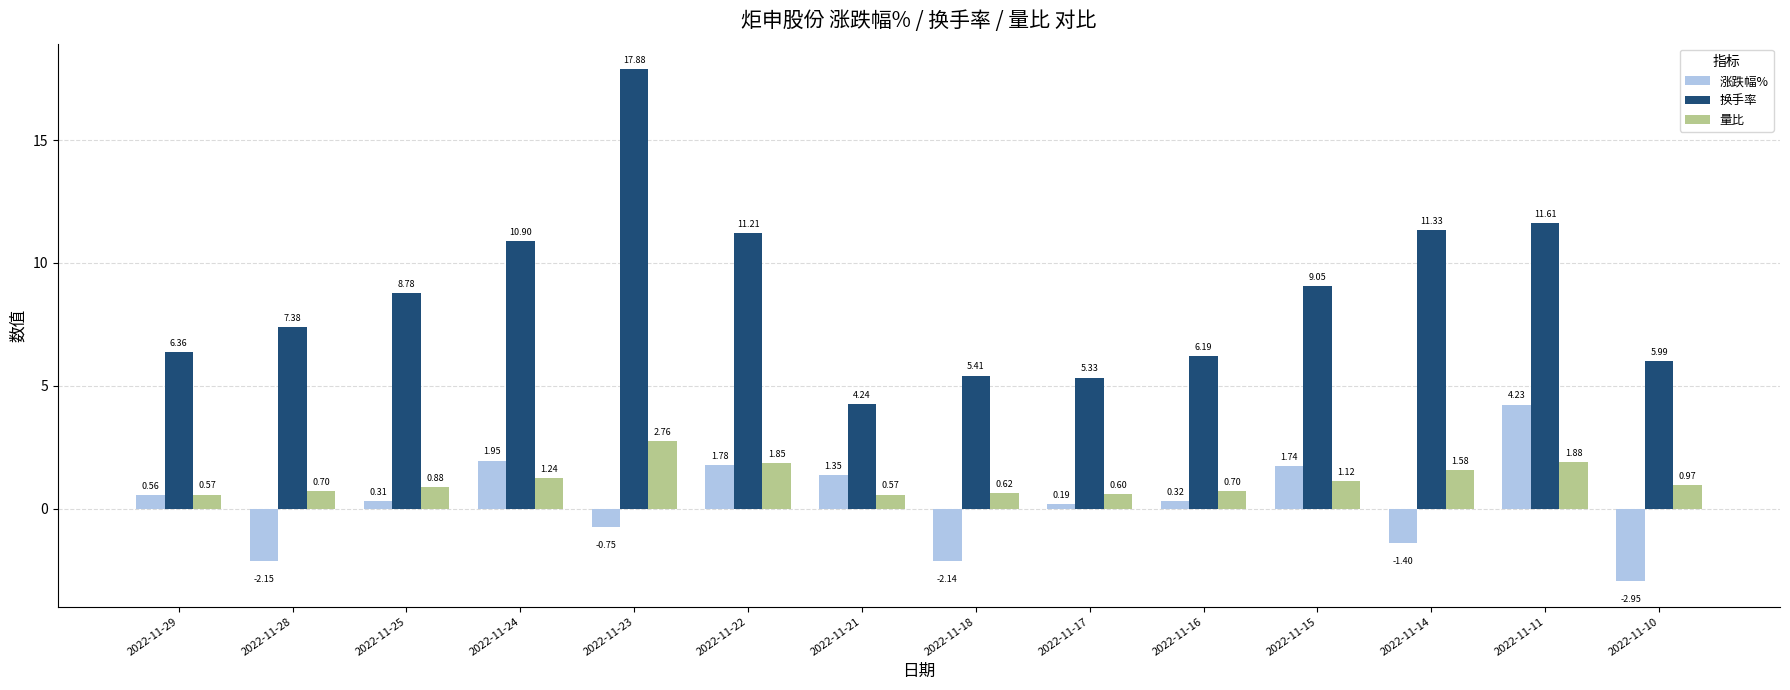

What is the difference between the second highest and minimum values in the 涨跌幅% series?

4.9